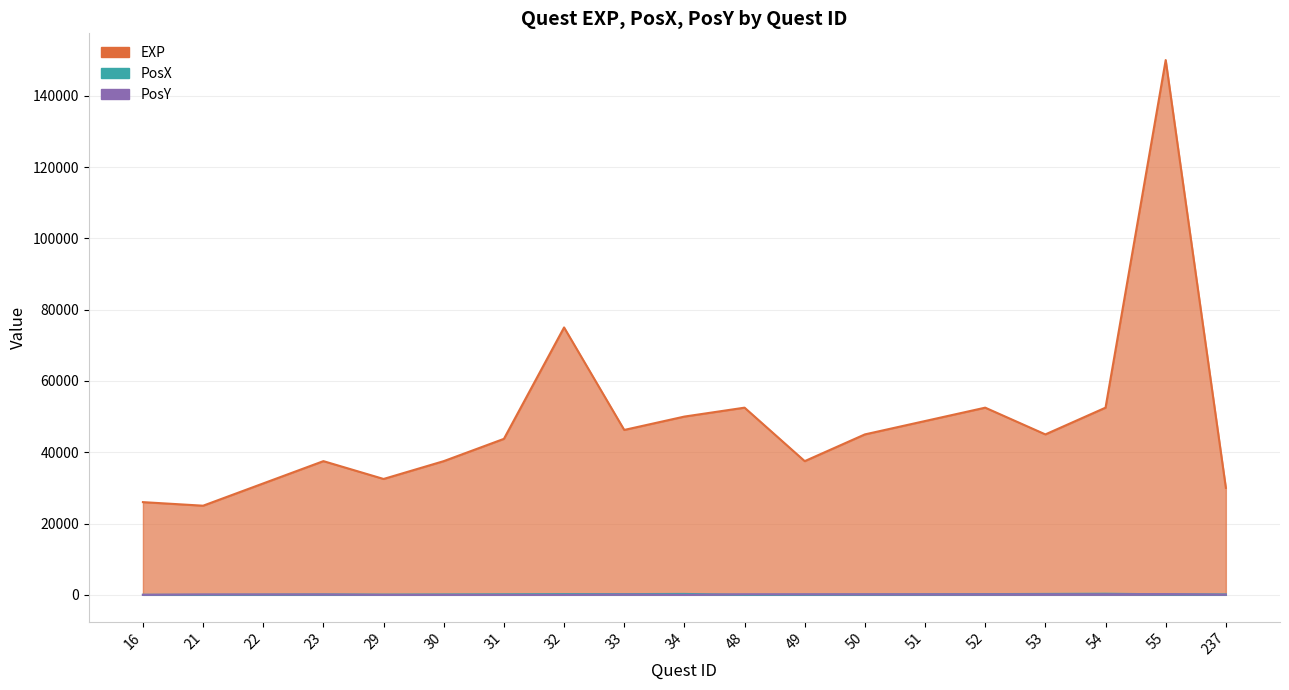

What is the sum of the PosY values at 54 and 48?

300